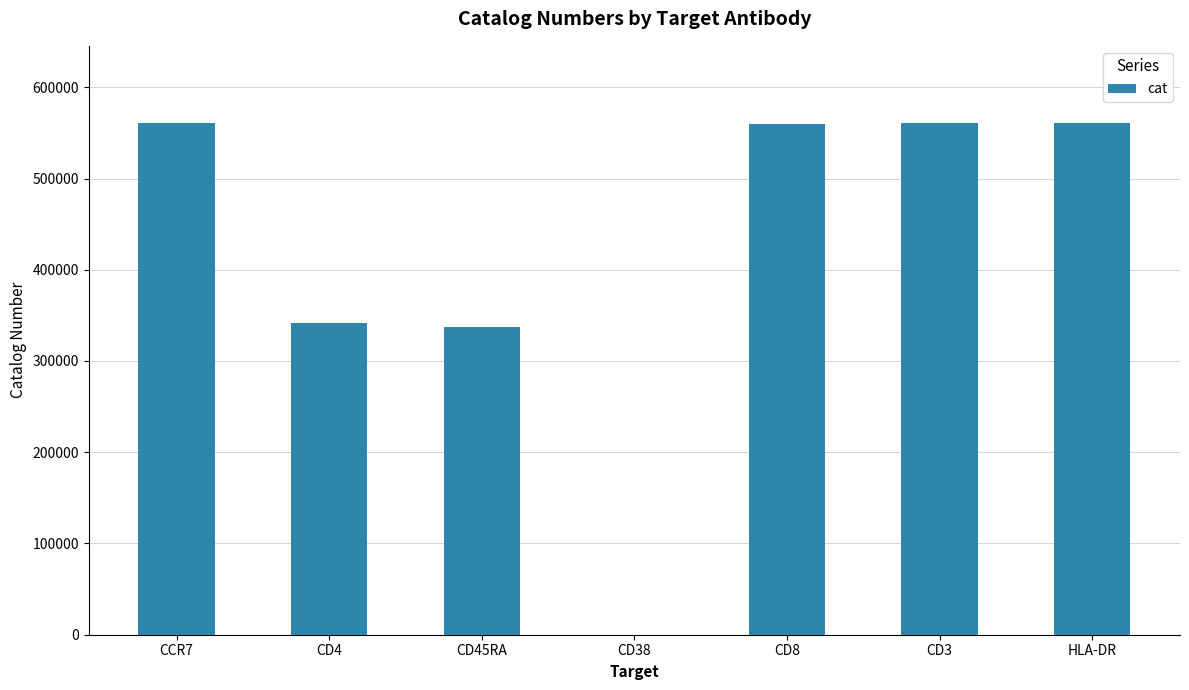

What is the change in value from CD38 to CD8?

+560179